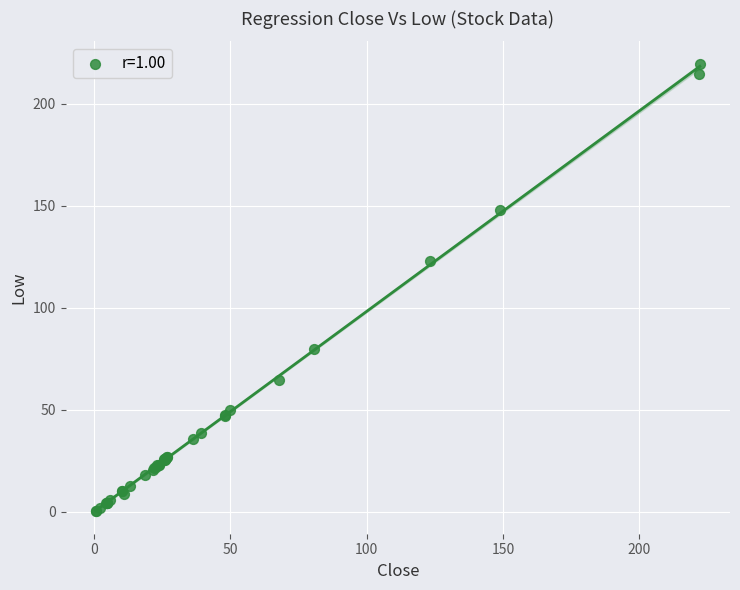

What Y value in the scatter plot is closest to 110?

122.9